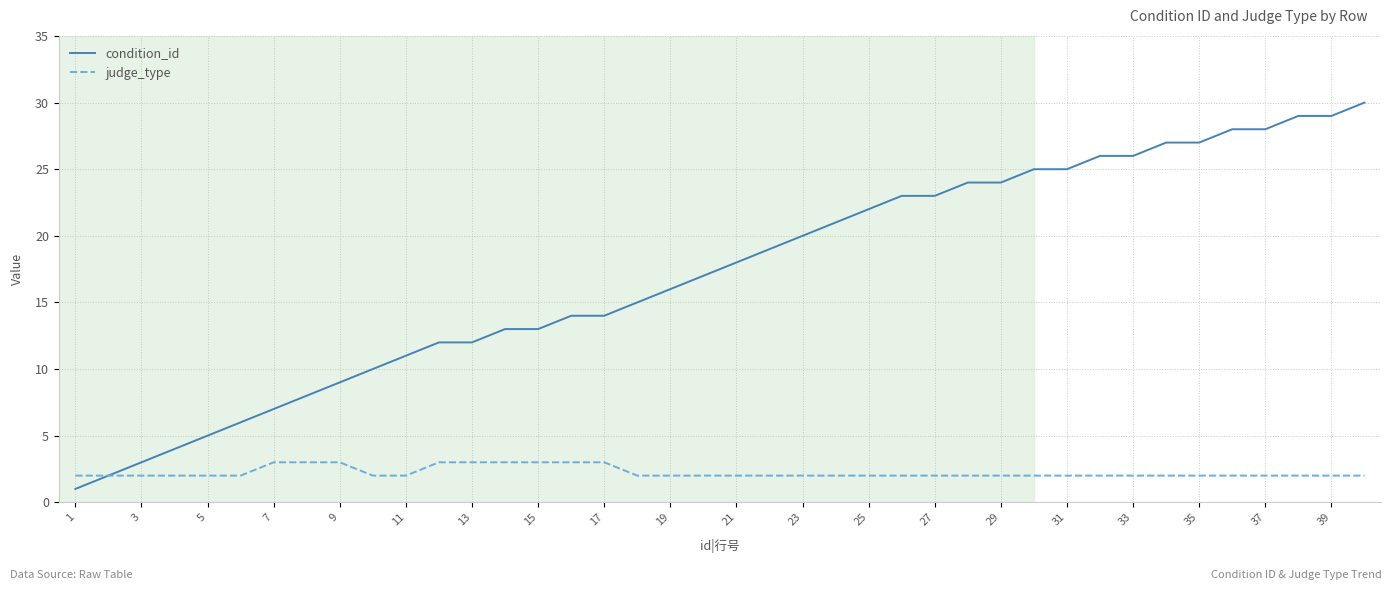

What is the greatest value displayed?

30